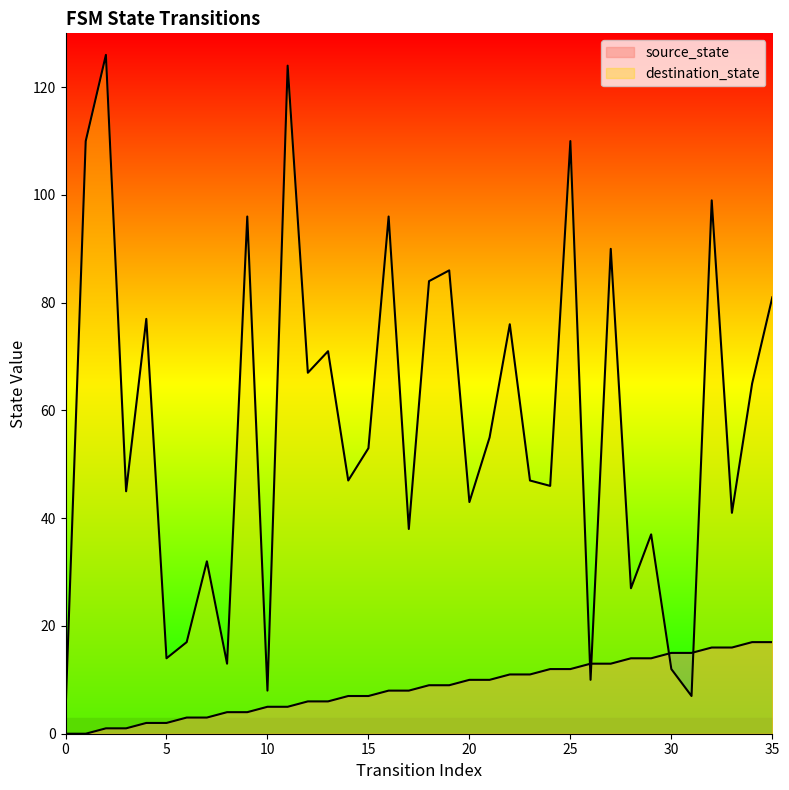

True or false: destination_state has a value of 45 at 3.

True